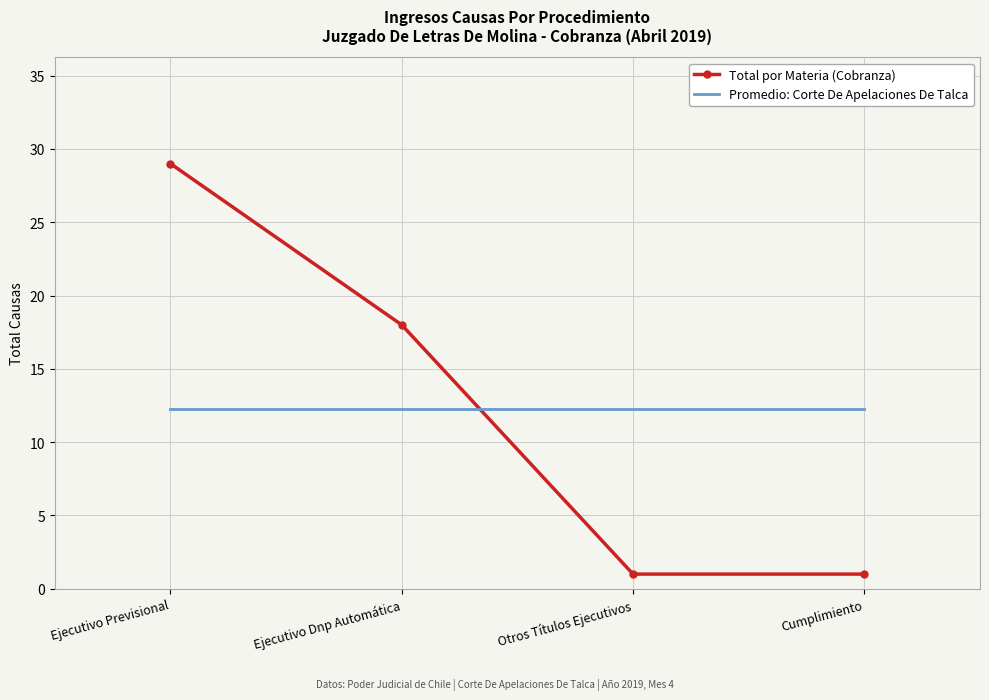

Which label corresponds to the largest value in the chart?

Ejecutivo Previsional